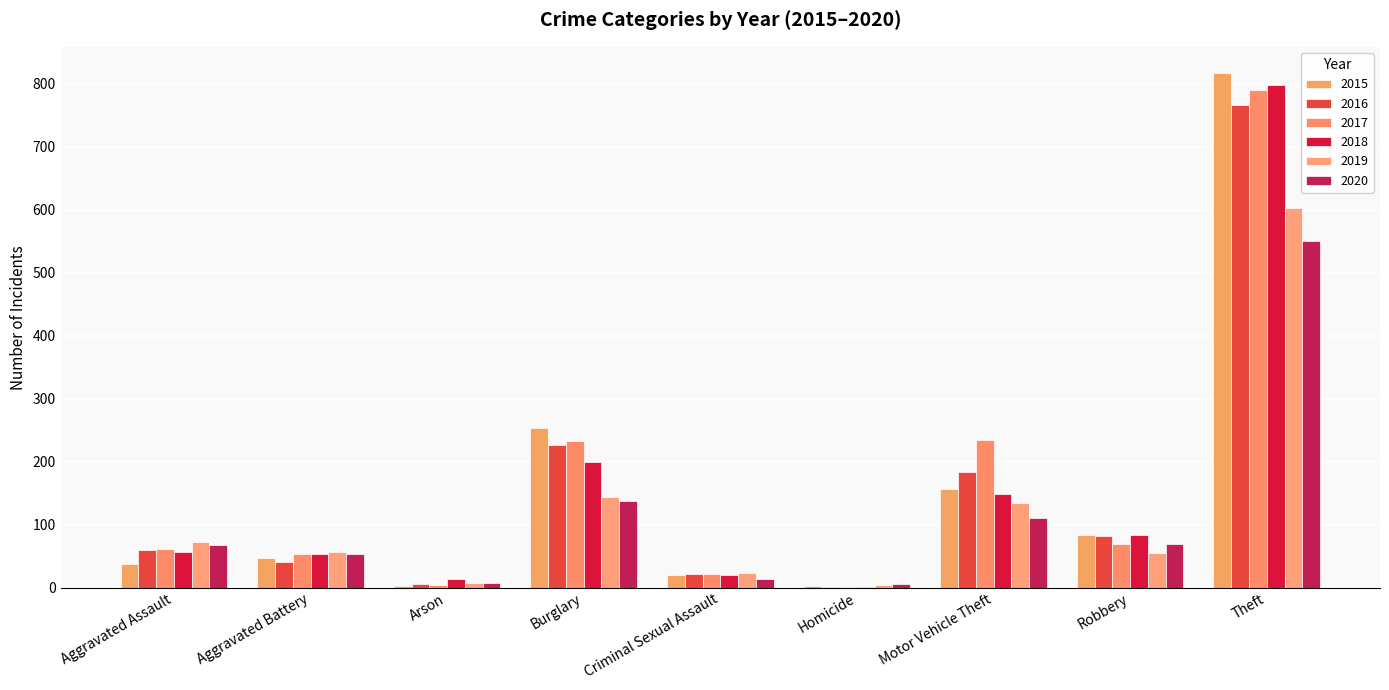

Which category has the lowest value in the 2015 series?

Homicide